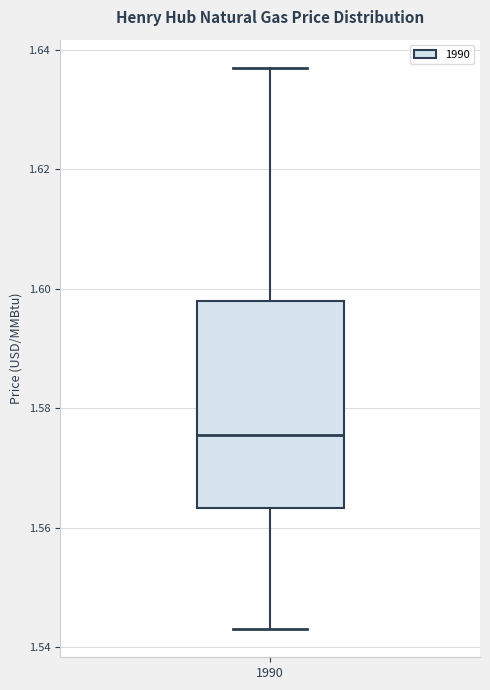

Where does the lower whisker of the box at x = 1990 end on the y-axis? The values are not printed on the chart, so give them approximately, as read against the axis.

1.544